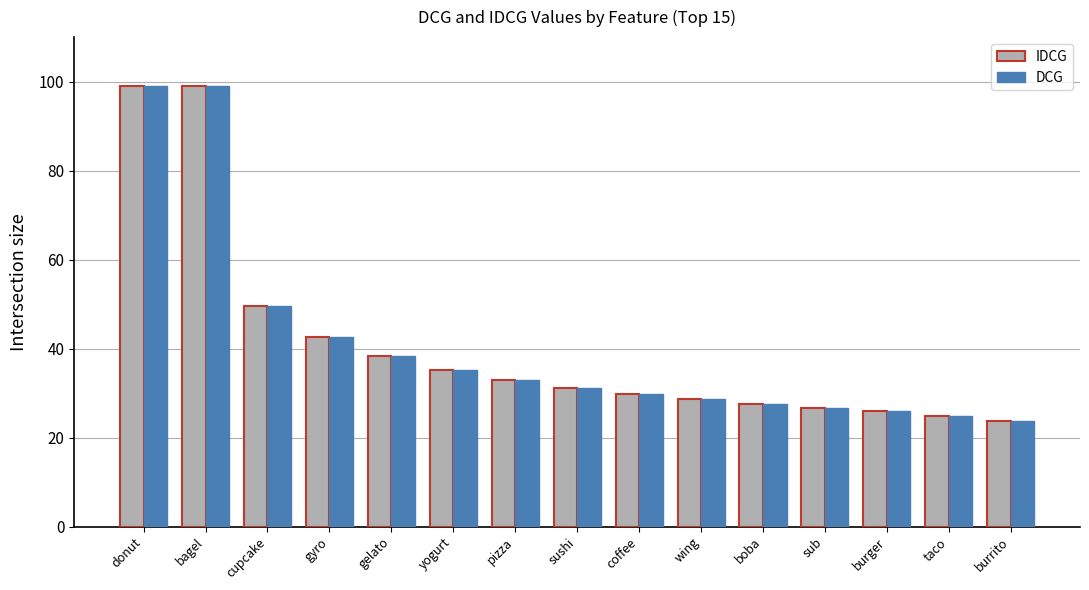

What is the difference between the DCG values at gyro and coffee?

12.8